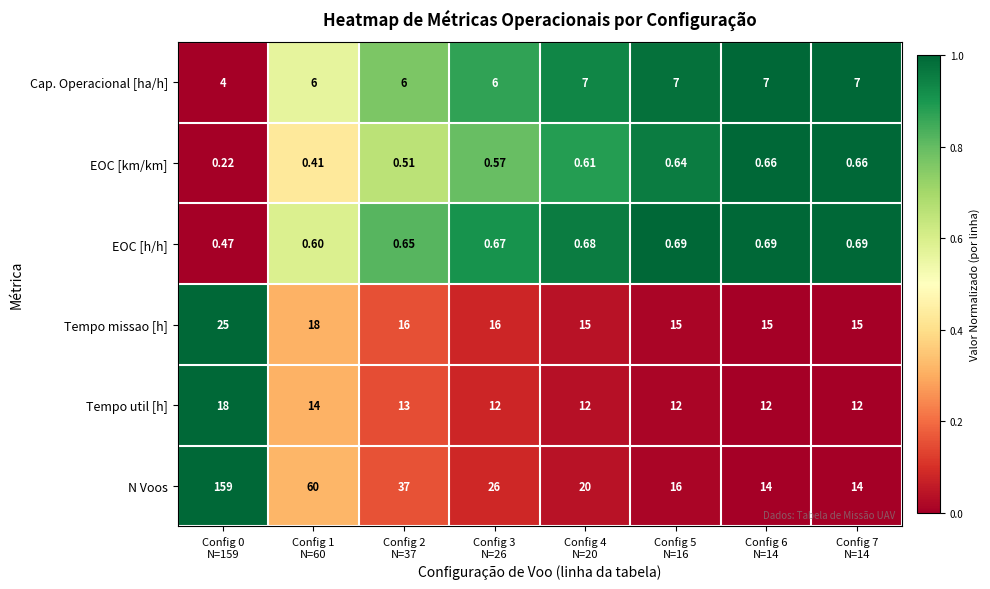

Which series has the largest total across all categories?

N Voos